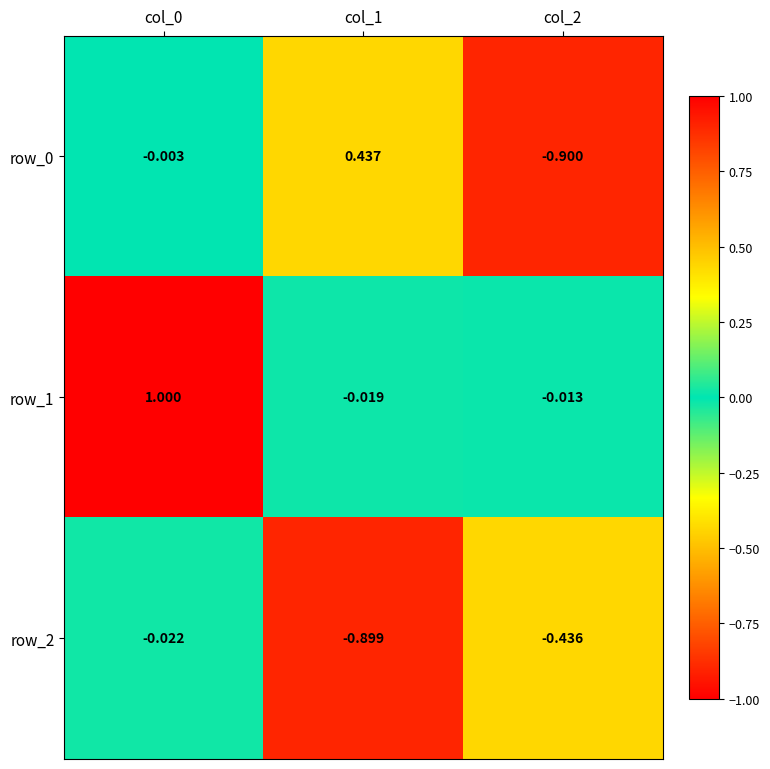

Is the value of row_1 at col_1 greater than the value of row_2 at col_2?

Yes